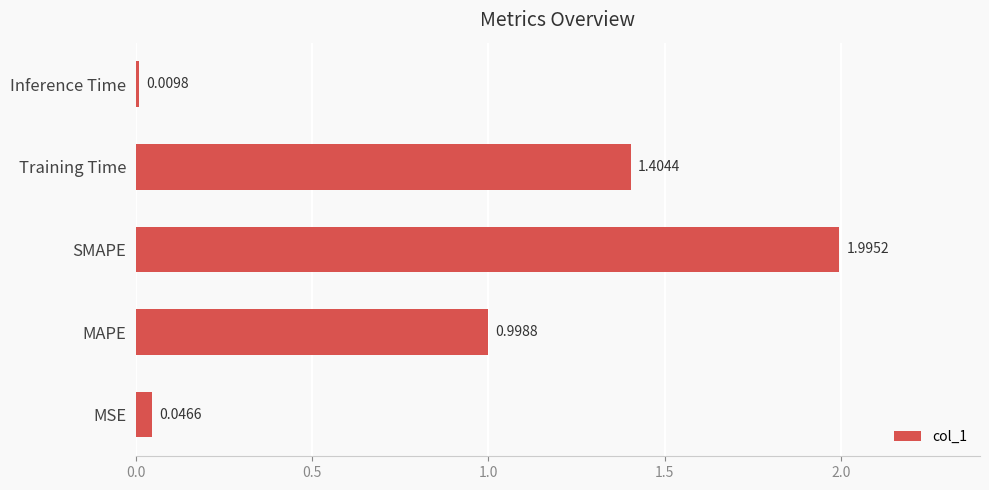

What is the difference between the second highest and minimum values?

1.4